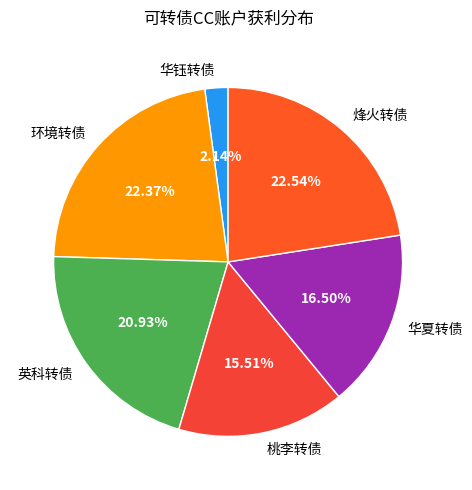

To the nearest percent, what is the difference between the largest and smallest slice percentages?

20%